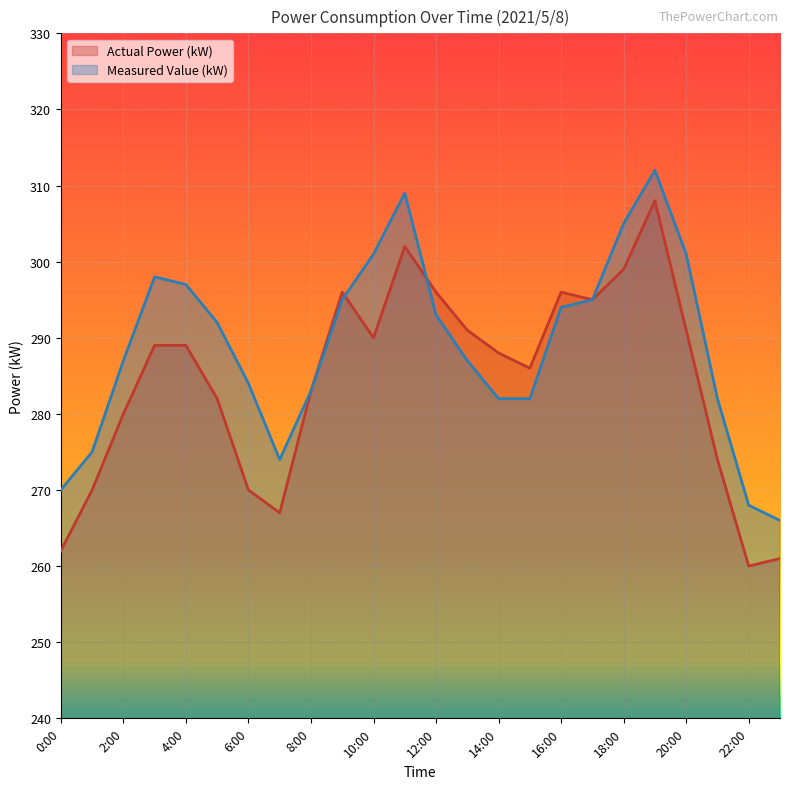

Between 14:00 and 1:00, which is larger?

14:00